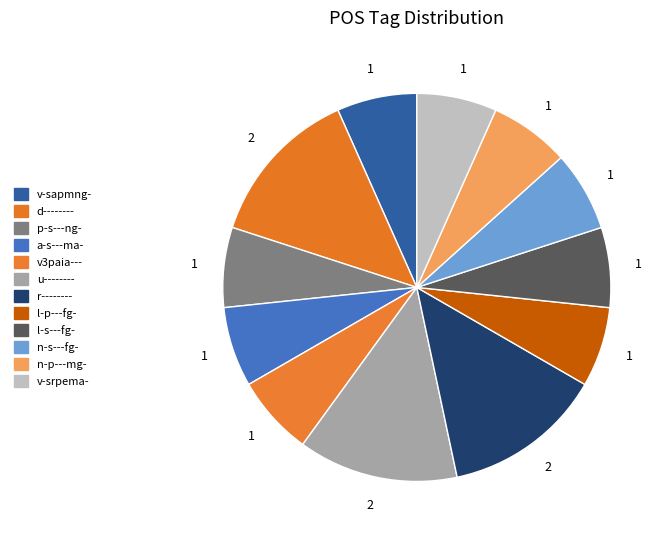

How many segments does this pie chart have?

12